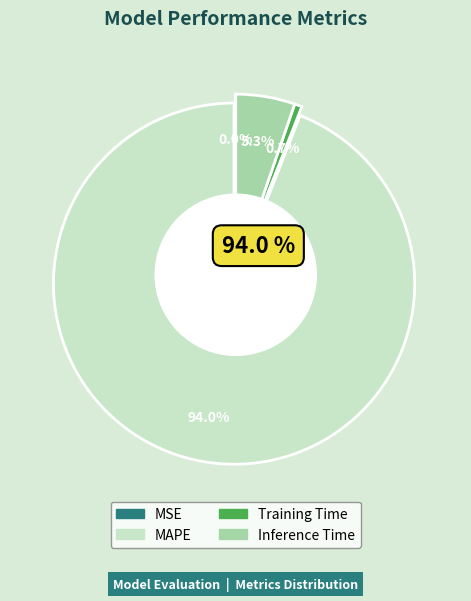

What is the largest slice in the pie chart?

MAPE